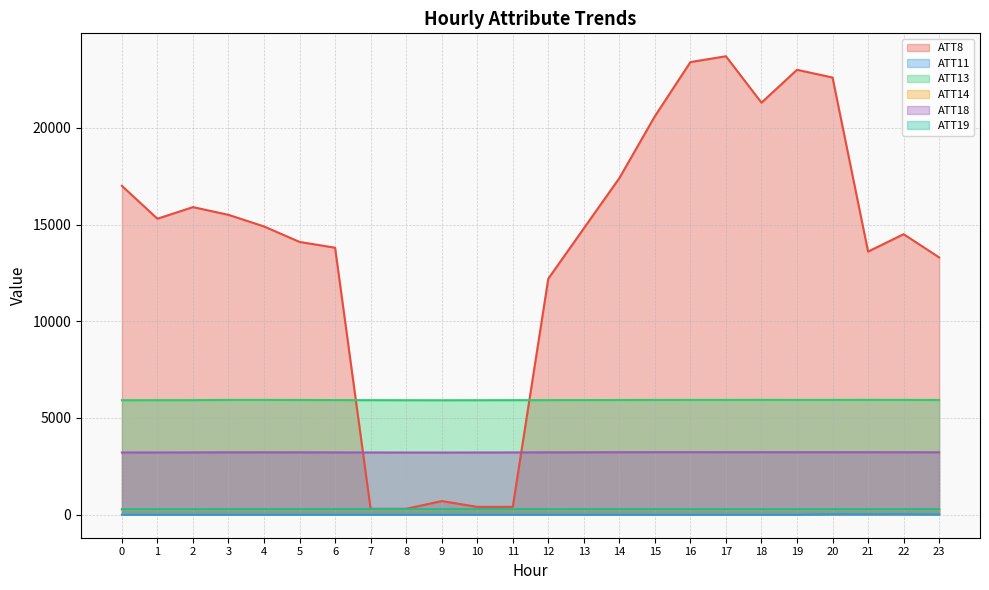

How many lines are shown in the chart?

6